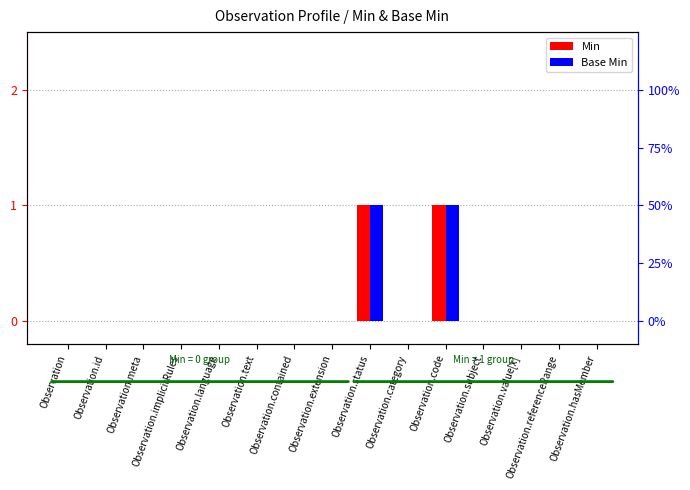

Is the value of Base Min at Observation greater than the value of Min at Observation.category?

No